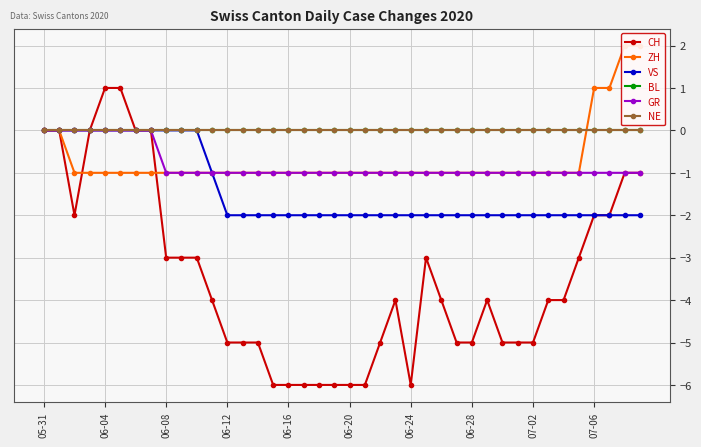

Count the CH values in the range -5 to -2.

23